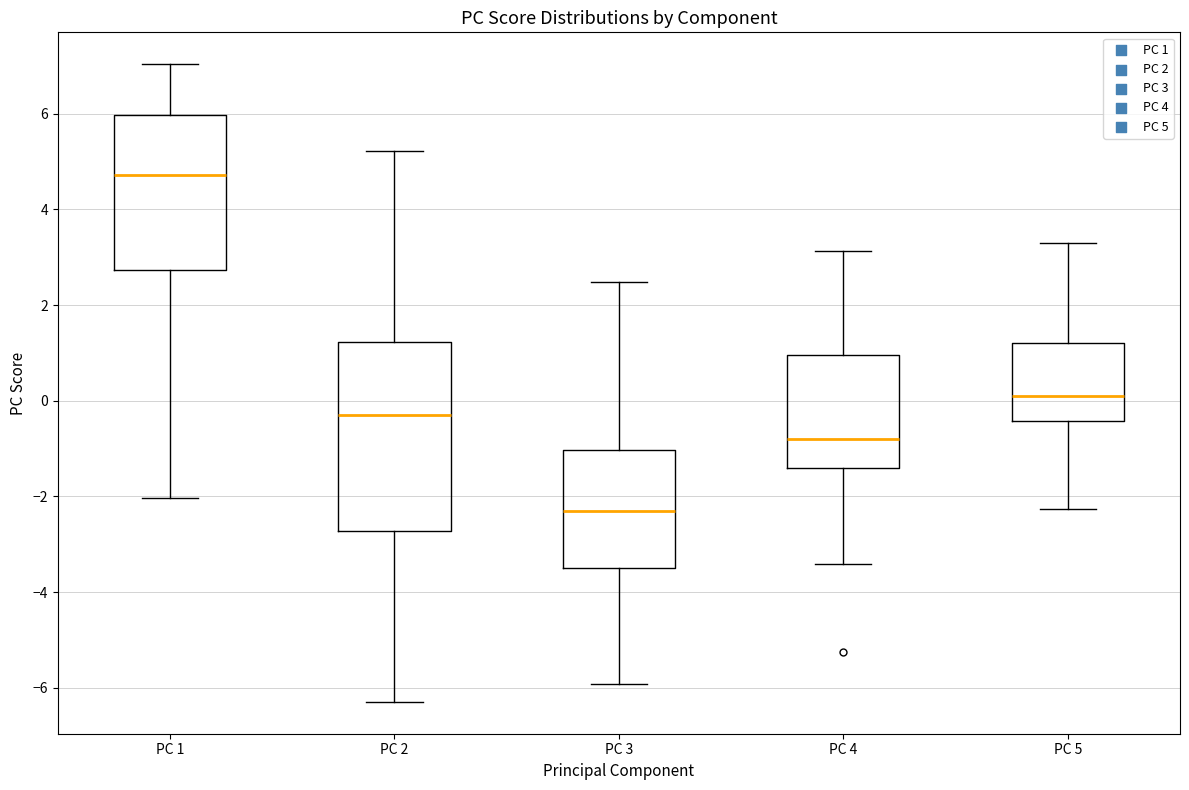

Where is the upper edge of the box for PC 1 on the y-axis? The values are not printed on the chart, so give them approximately, as read against the axis.

6.0